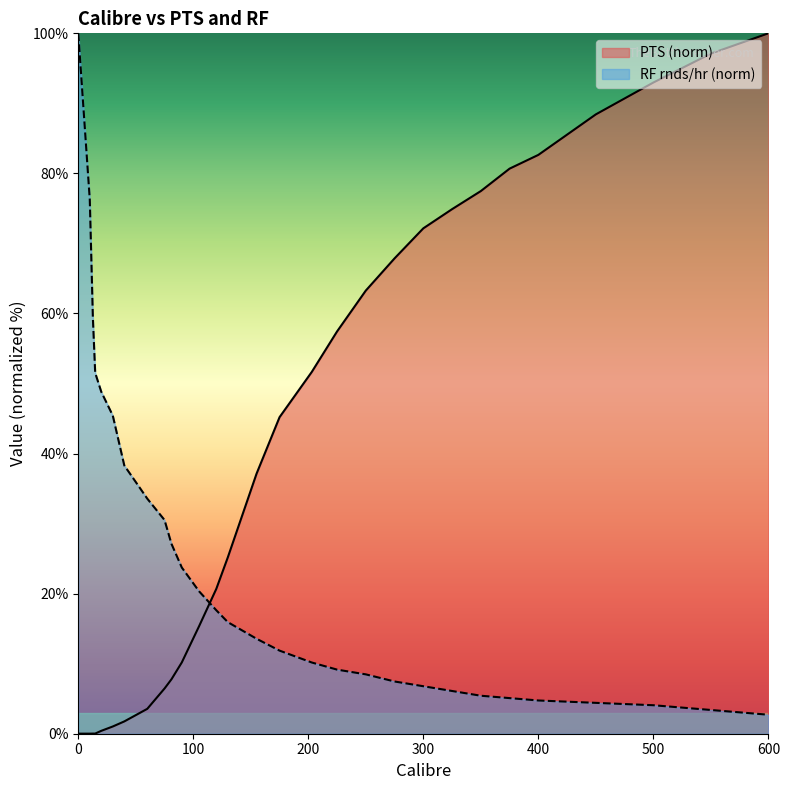

Does the chart have visible grid lines?

No